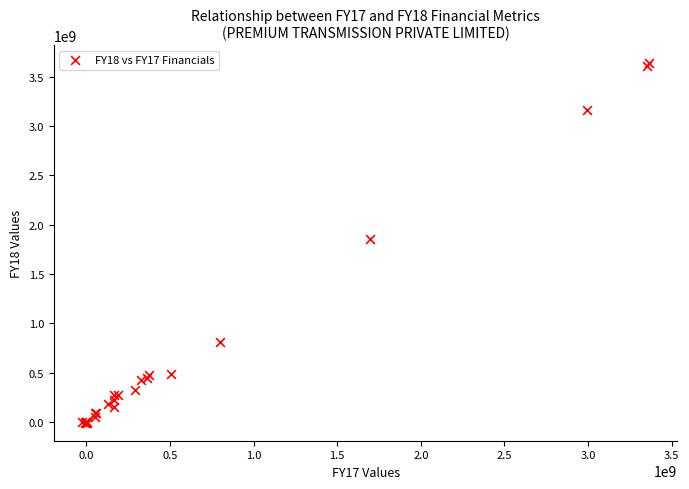

What Y value in the scatter plot is closest to 1815343914?

1858530150.0